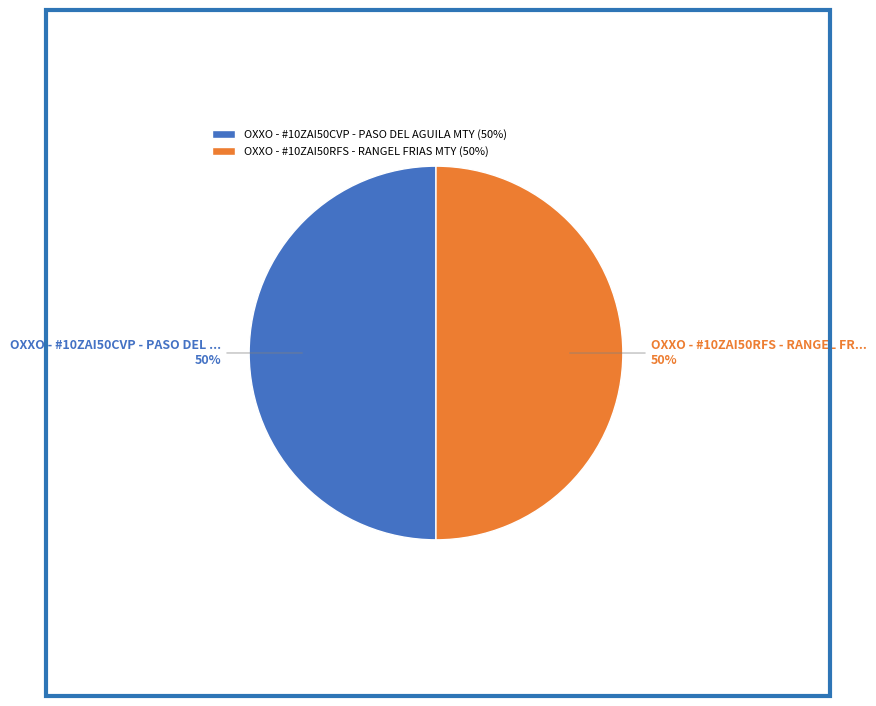

To the nearest percent, what portion does OXXO - #10ZAI50CVP - PASO DEL AGUILA MTY represent?

50%